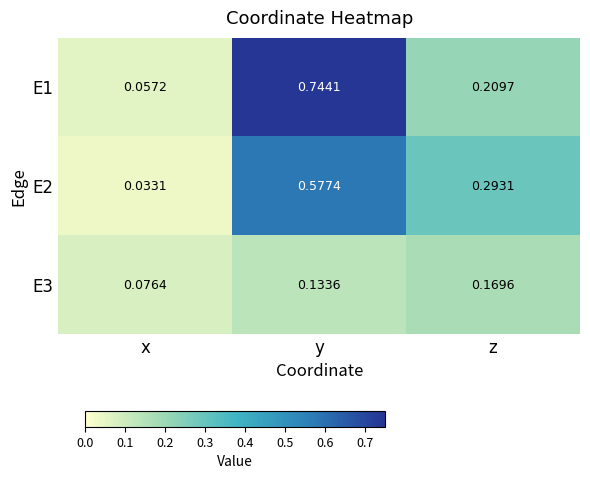

List the labels in order of E1 value, smallest first.

x, z, y